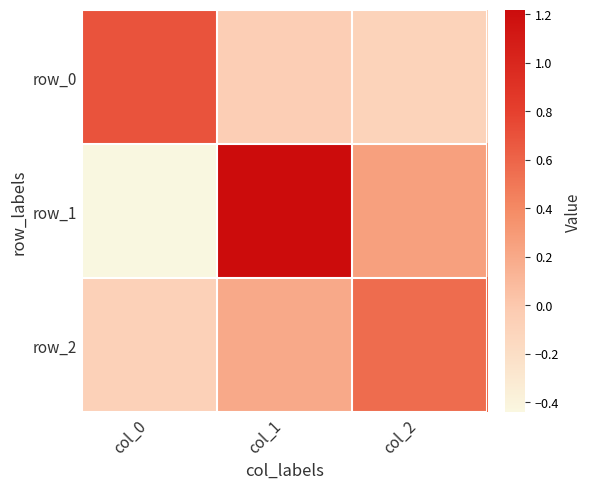

Rank the series by their maximum value, from lowest to highest.

row_2, row_0, row_1